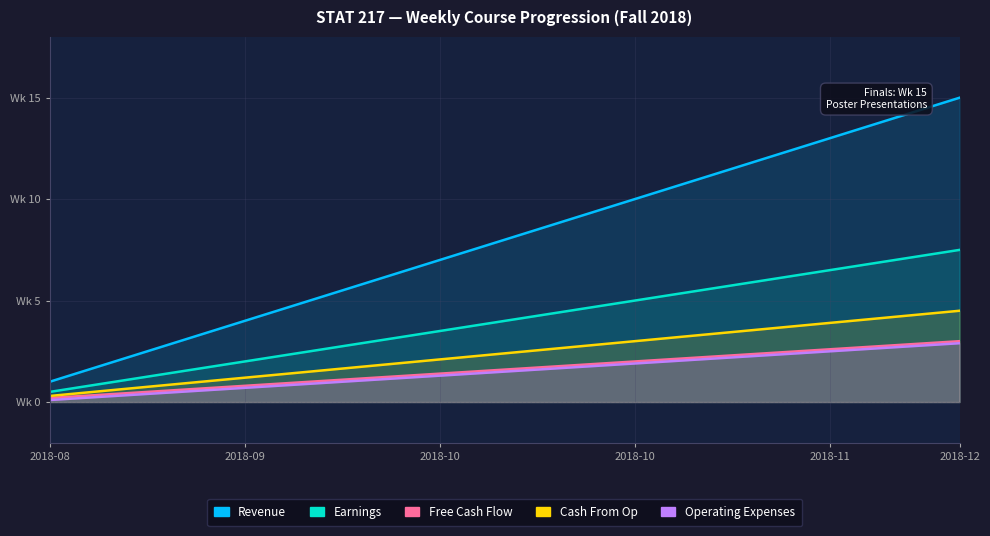

Which series changed the most between 2018-12 and 9?

Revenue